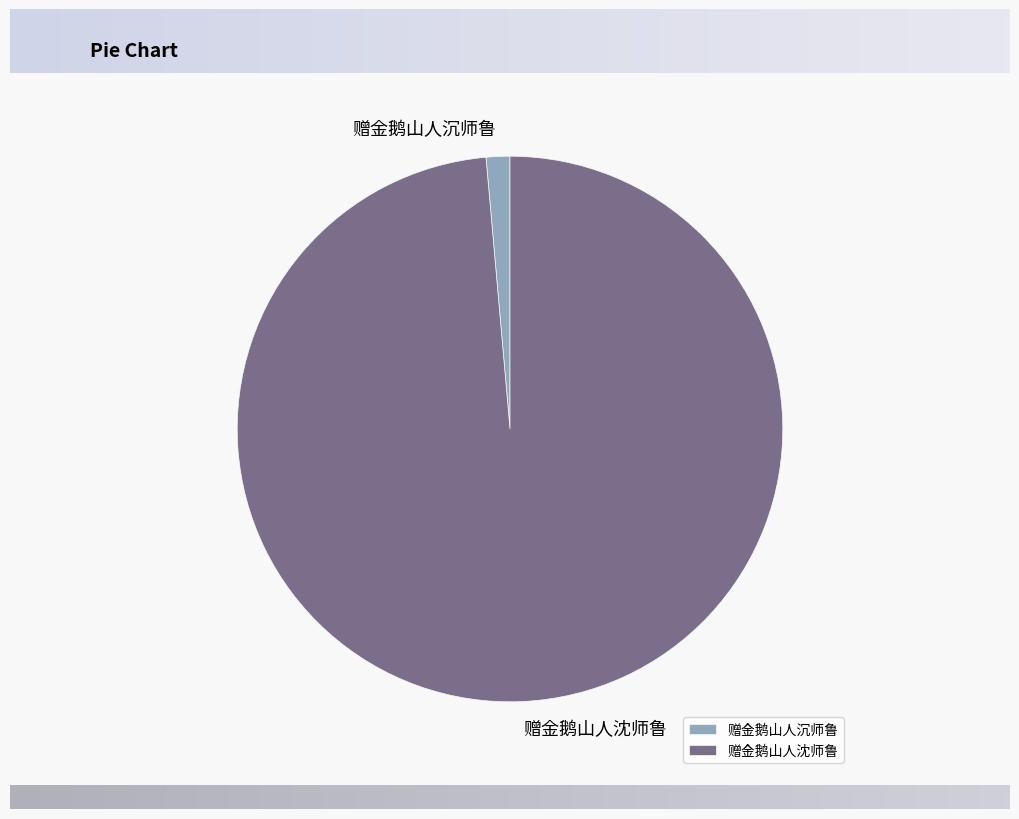

Combined, do 赠金鹅山人沈师鲁 and 赠金鹅山人沉师鲁 account for over 50%?

Yes